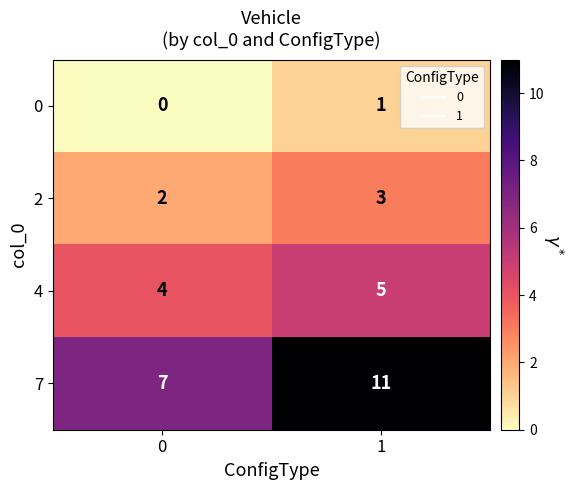

What is the approximate value of 4 at 1?

5